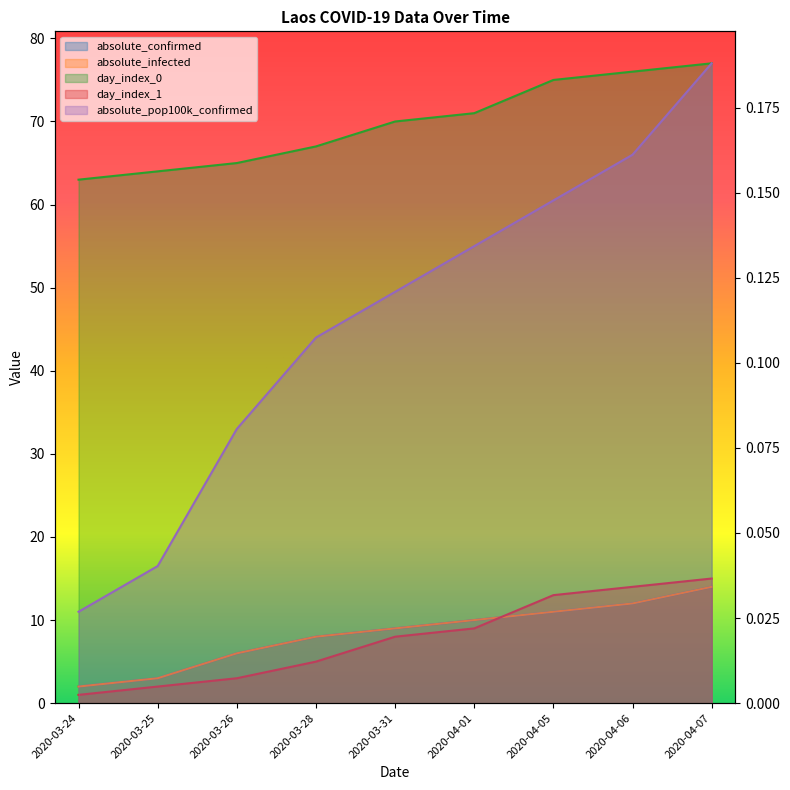

Where is day_index_1 nearest to the value 8?

2020-03-31